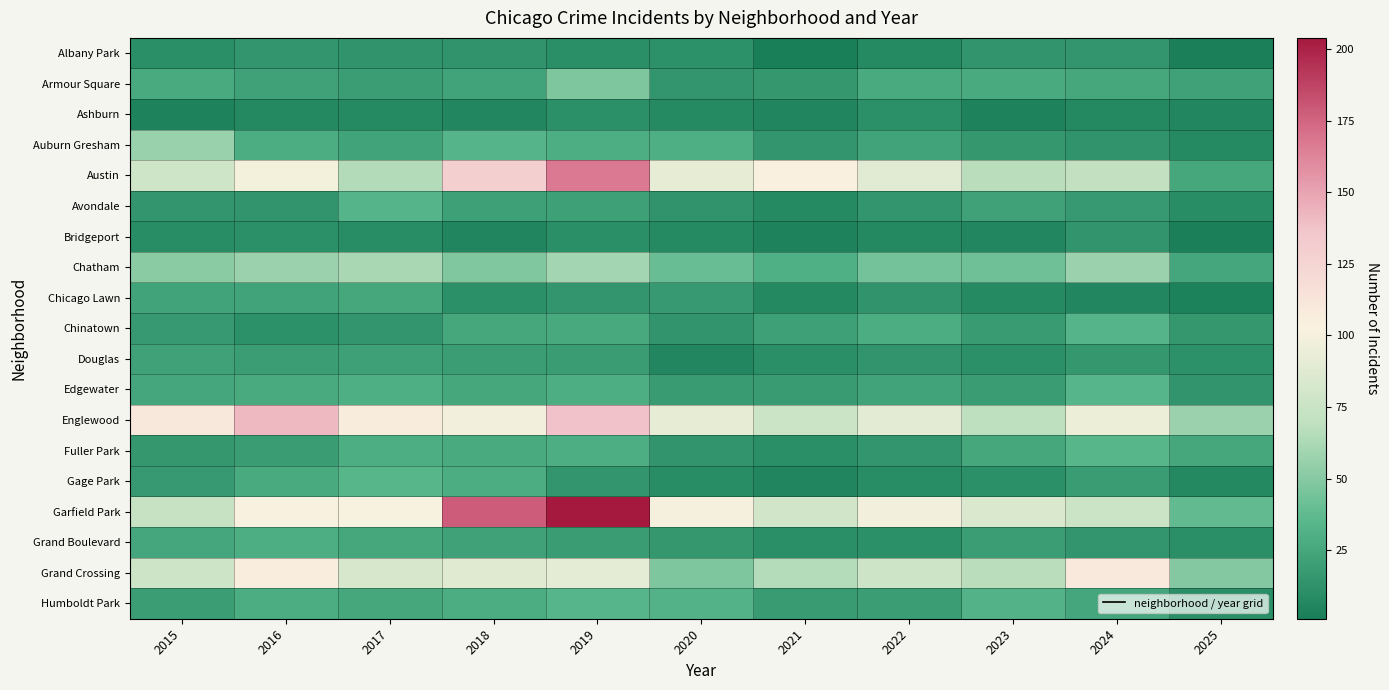

At how many categories does at least one series exceed 56?

11